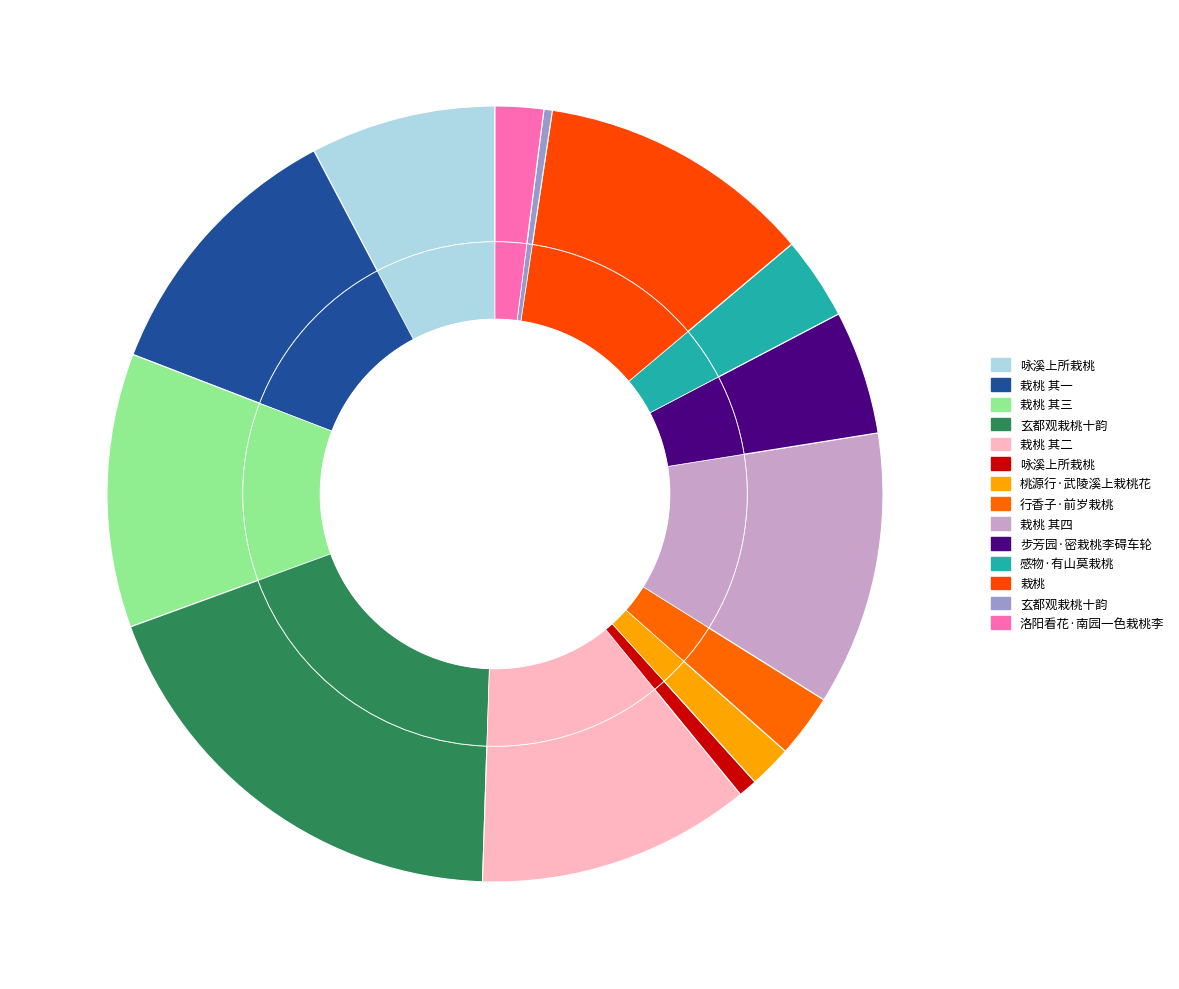

To the nearest percent, what percentage of the pie is 栽桃 其二?

11%